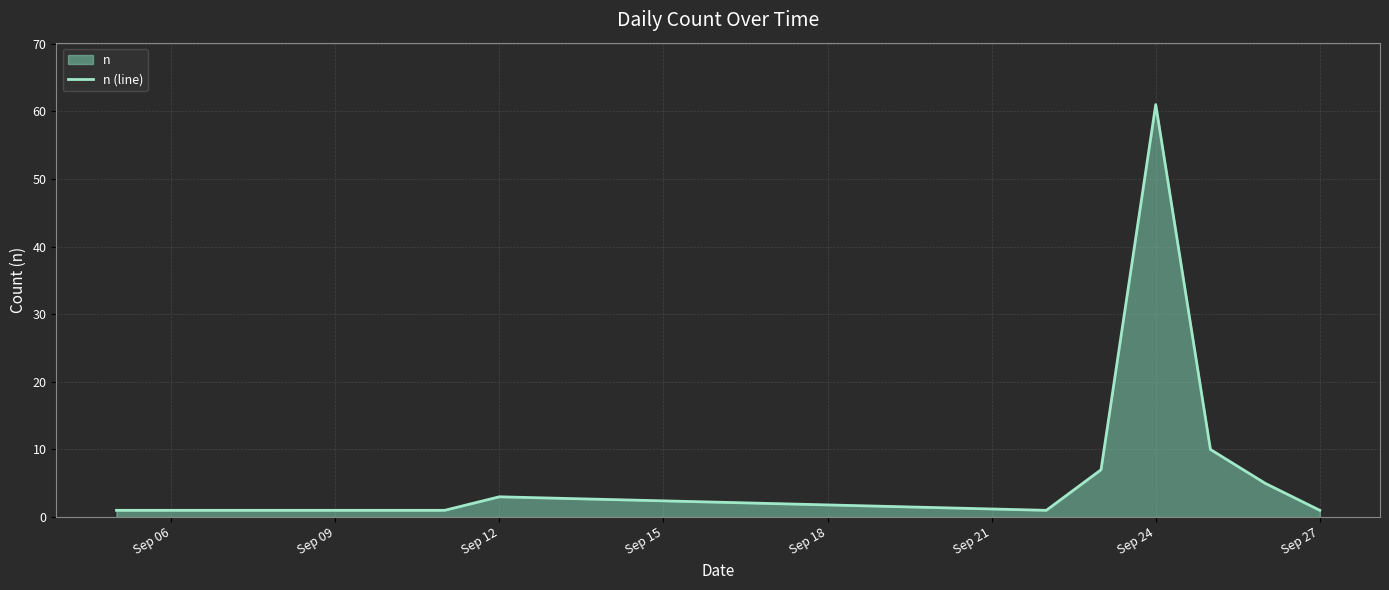

True or false: there are more than 1 points higher than both neighbors.

True